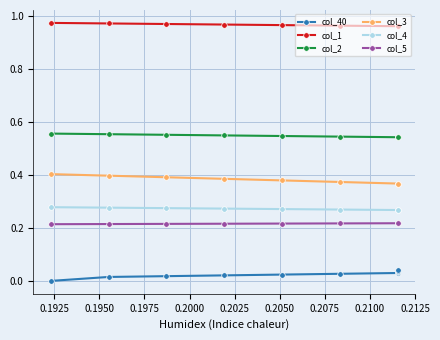

Is the value of col_4 at 0.2125 greater than the value of col_1 at 0.2000?

No